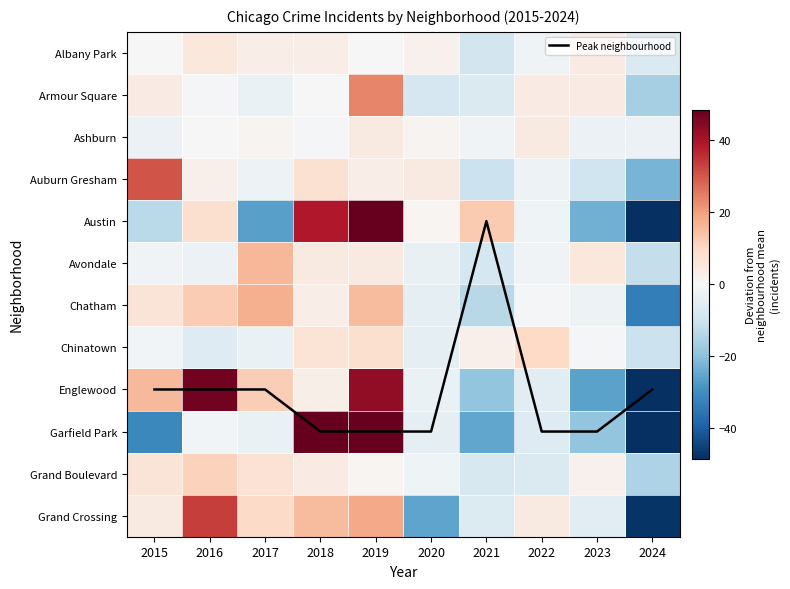

What is the spread (max minus min) of values at 2015?

61.6